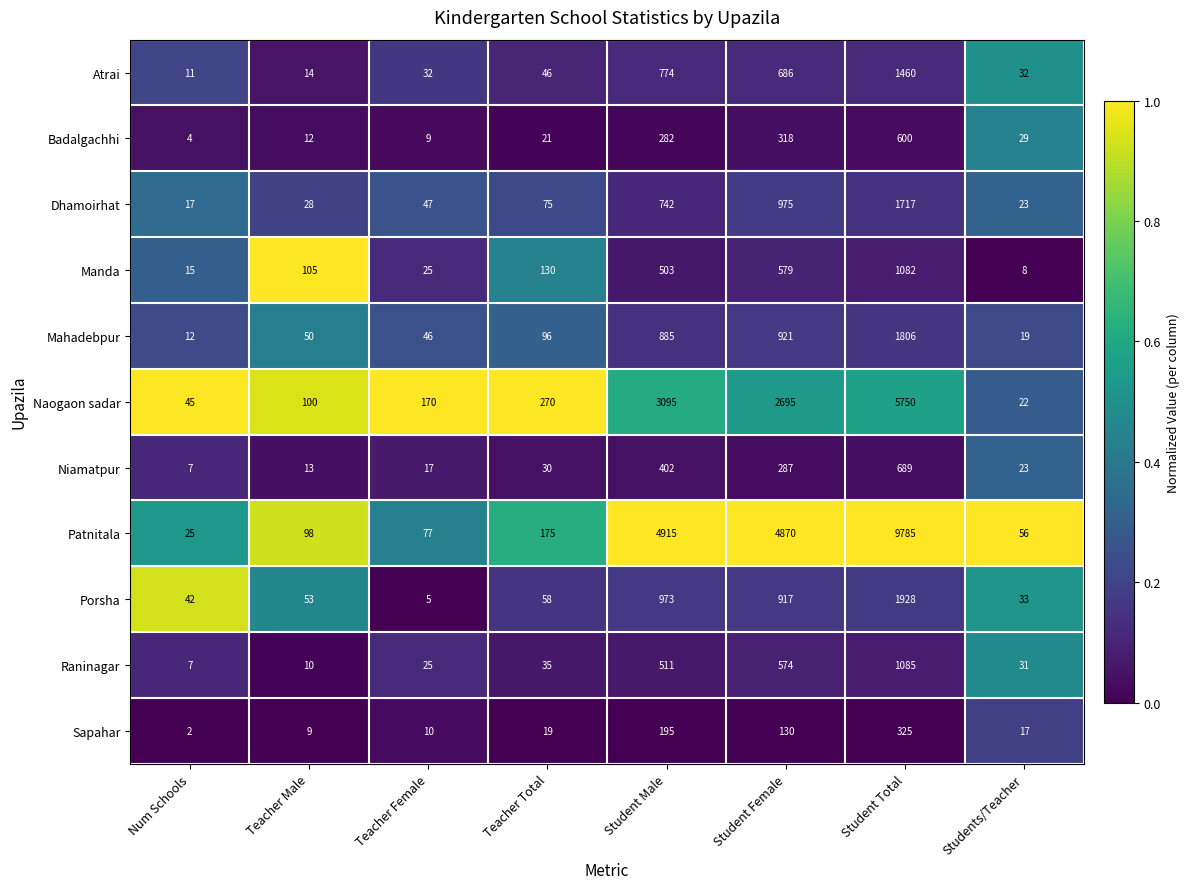

Which series has the widest spread of values?

Patnitala